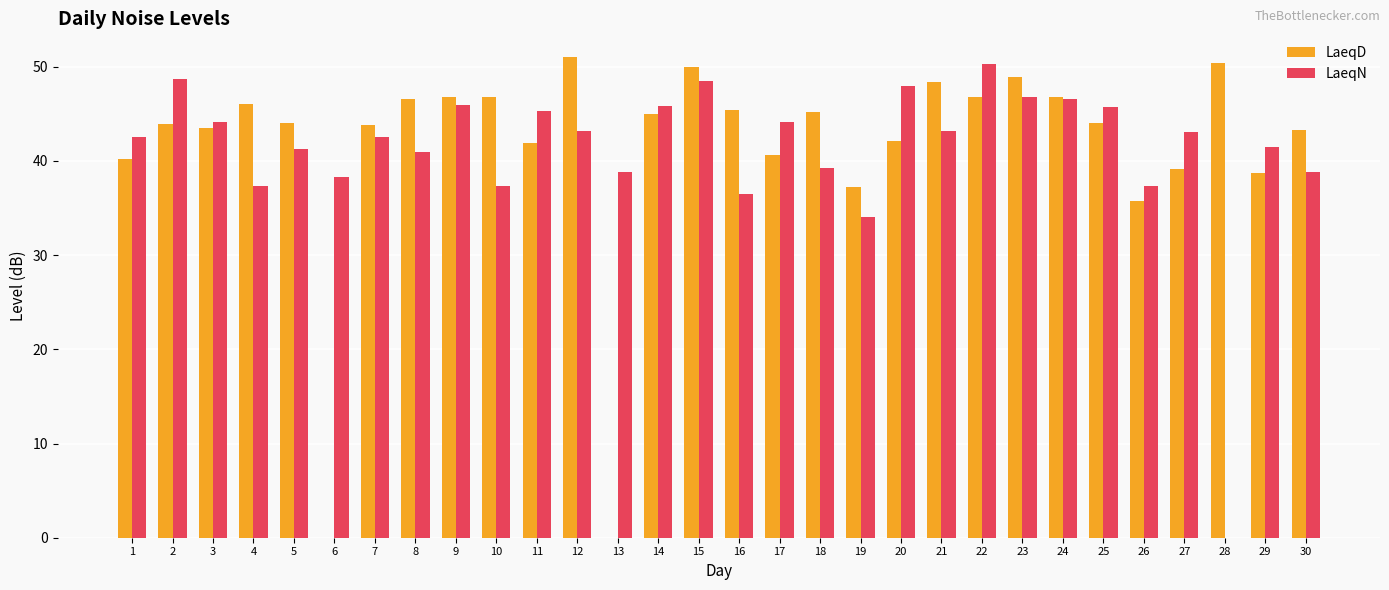

The LaeqD series shows 23.6 at 2. True or false?

False